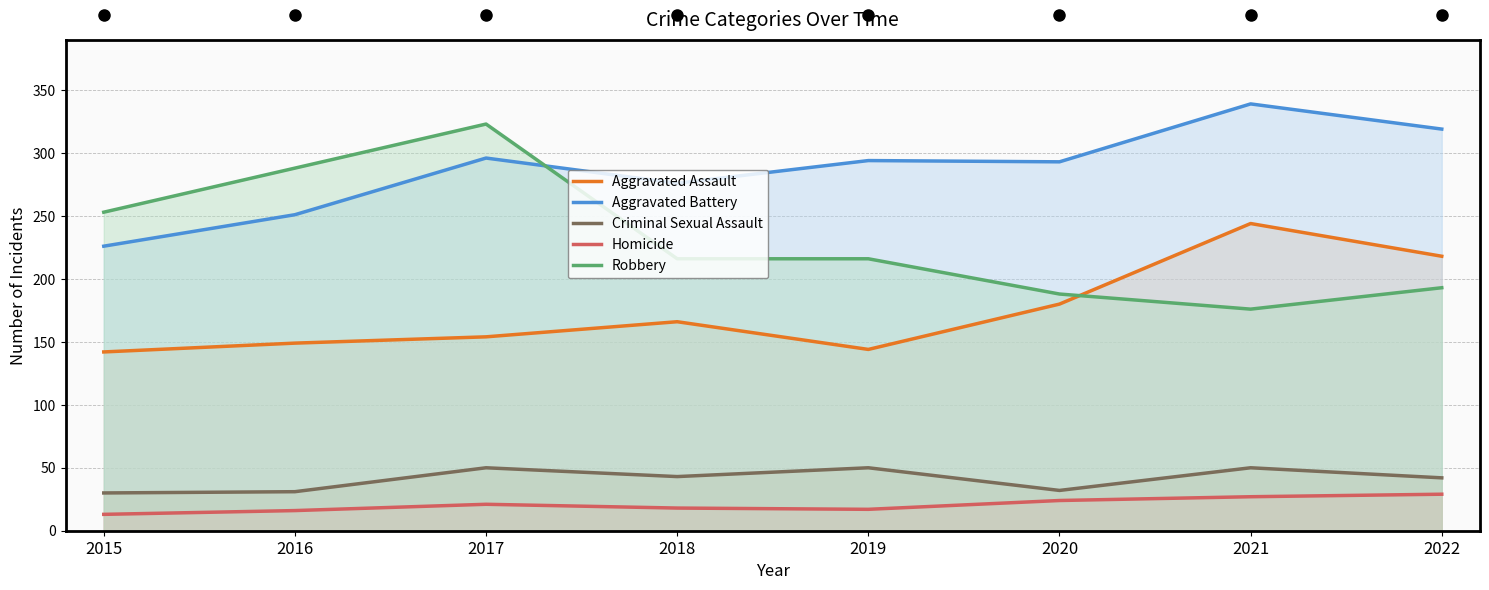

Is the value of Aggravated Assault at 2017 greater than the value of Homicide at 2016?

Yes